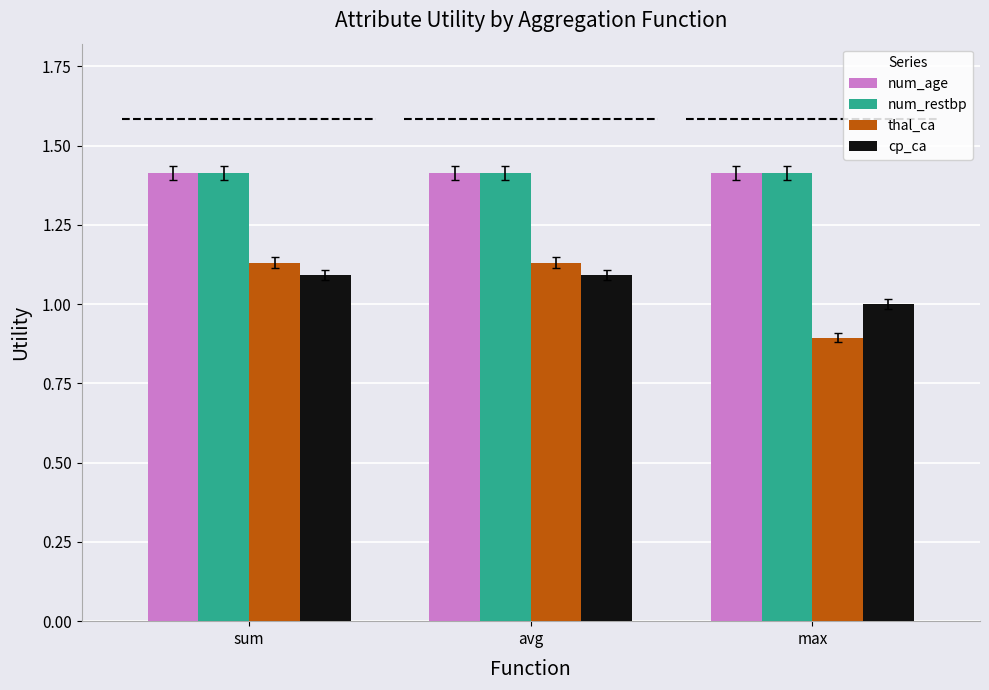

How many distinct data groups are displayed?

4